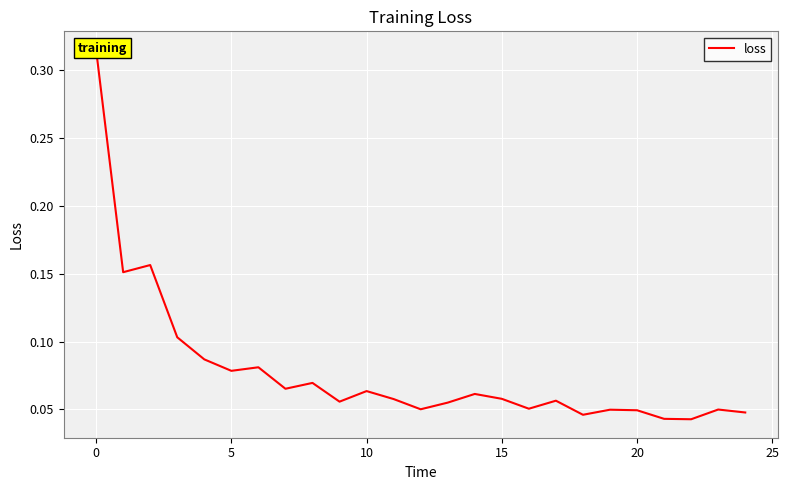

At which category does the chart reach its minimum across all series?

22